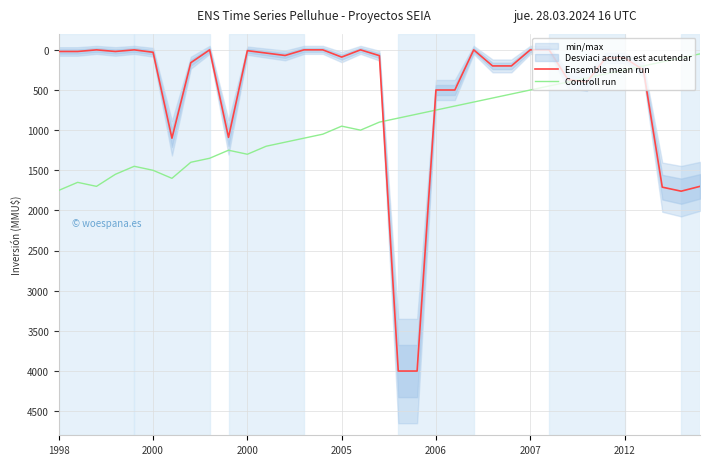

How many data points in Controll run are less than 900?

17